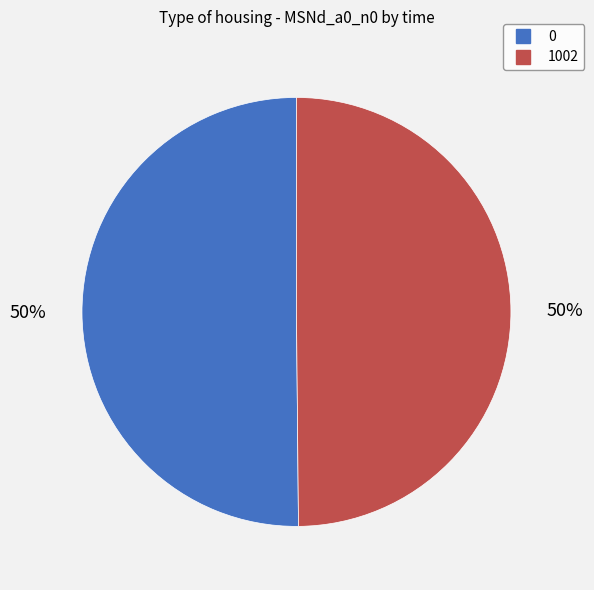

The 1002 slice represents 50% of the pie. True or false?

True